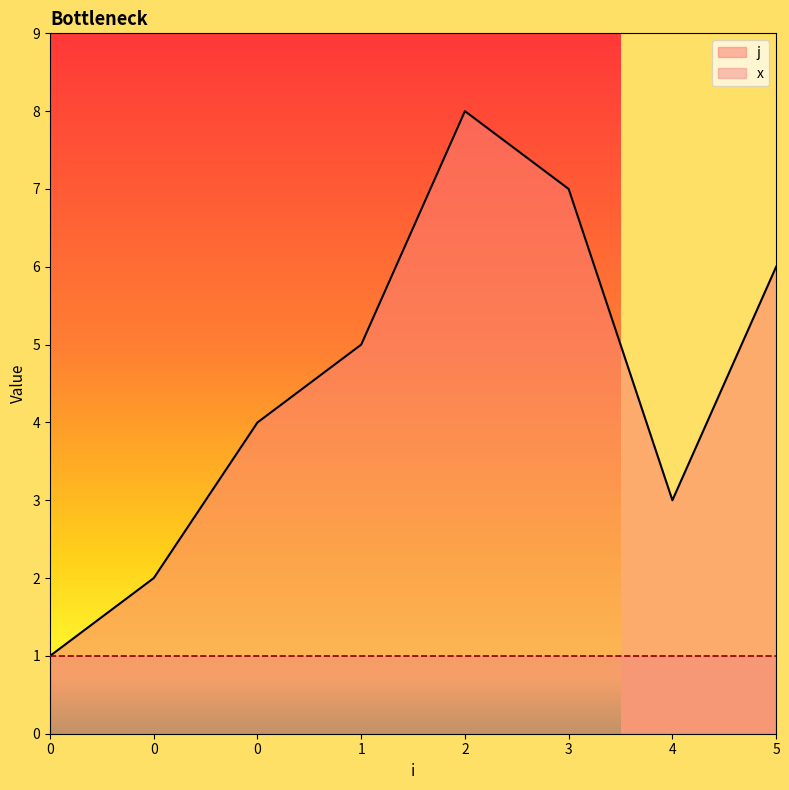

Reading left to right, transcribe all the data shown in this chart.

1	2	4	5	8	7	3	6